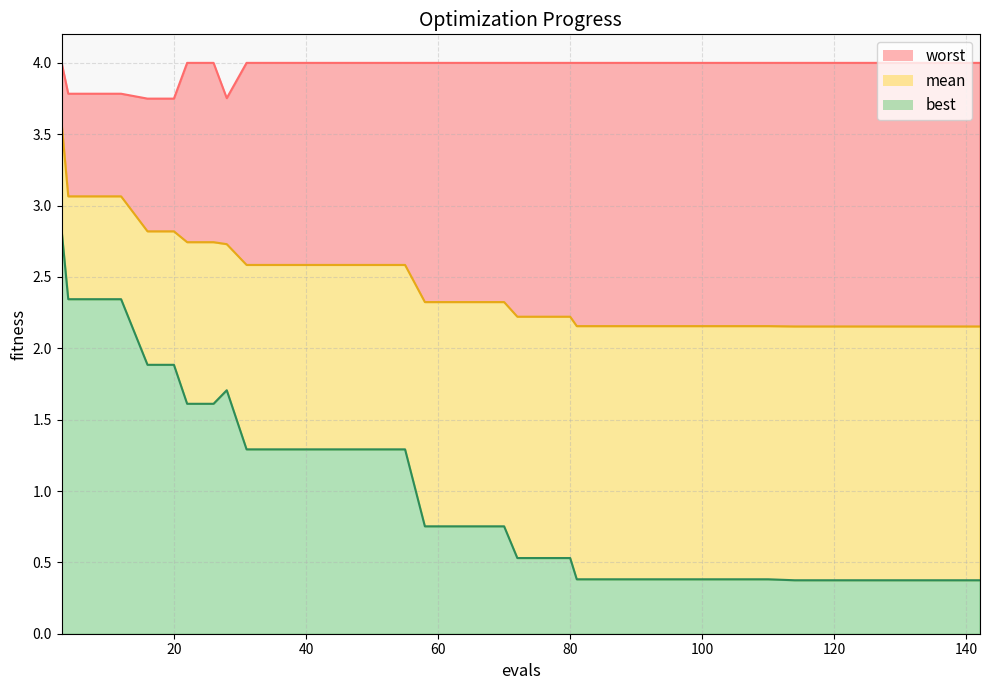

The worst series shows 3.7 at 20. True or false?

True